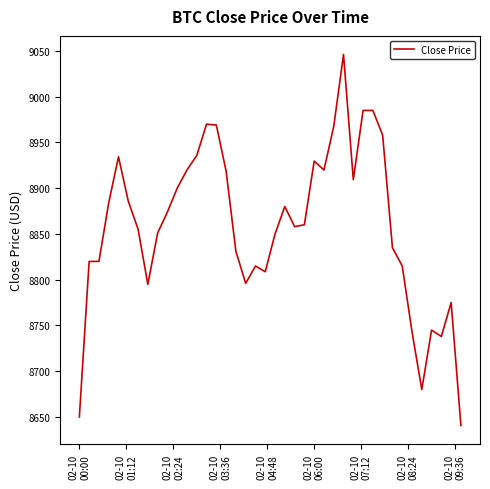

What is the difference between the maximum and minimum values?

405.5